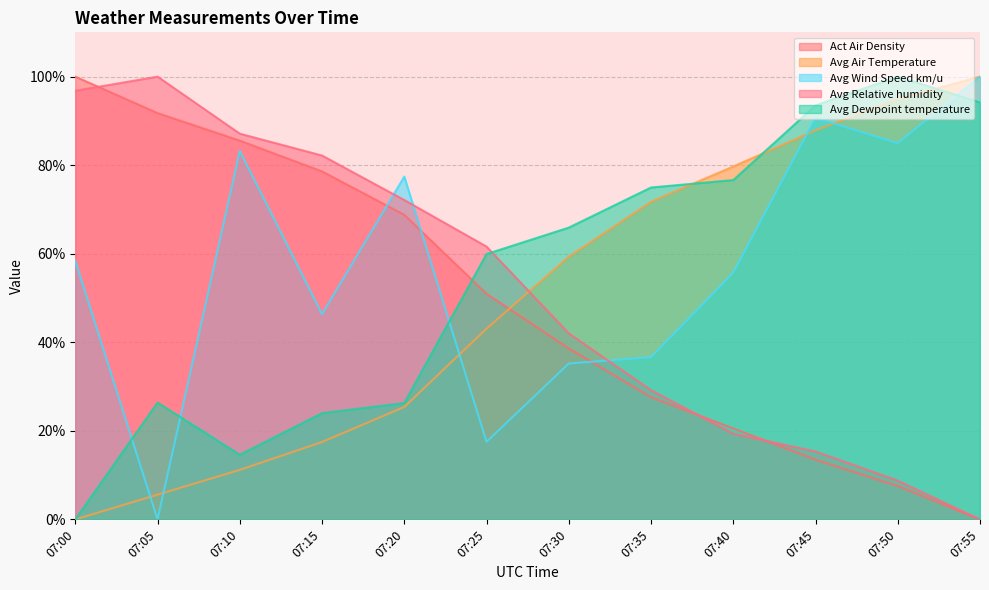

The Act Air Density series shows 0.9 at 07:10. True or false?

True